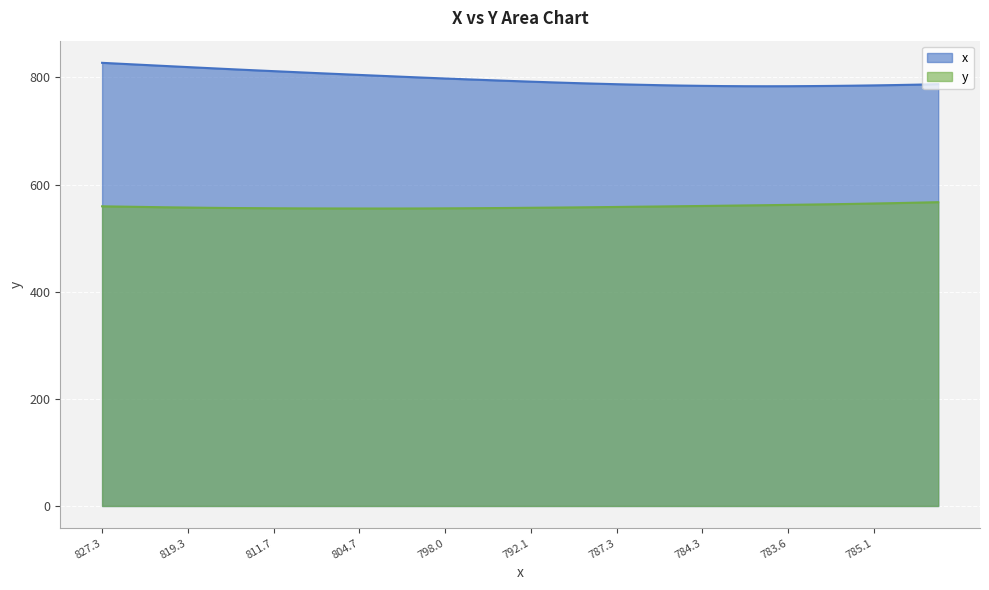

What is the value of the y point at the 25th from the left?

558.2